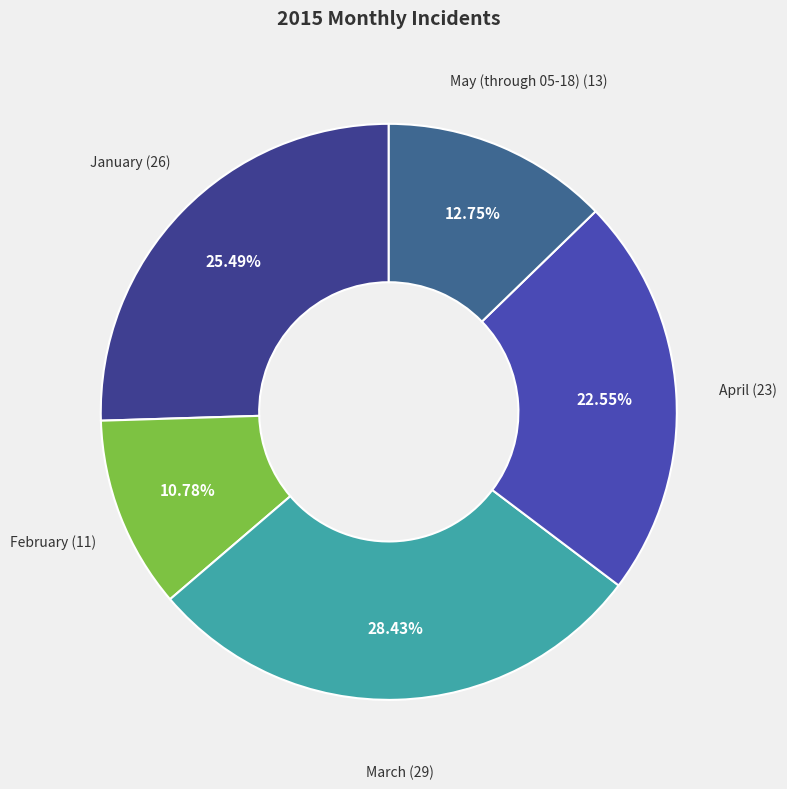

Count the number of slices in the pie.

5